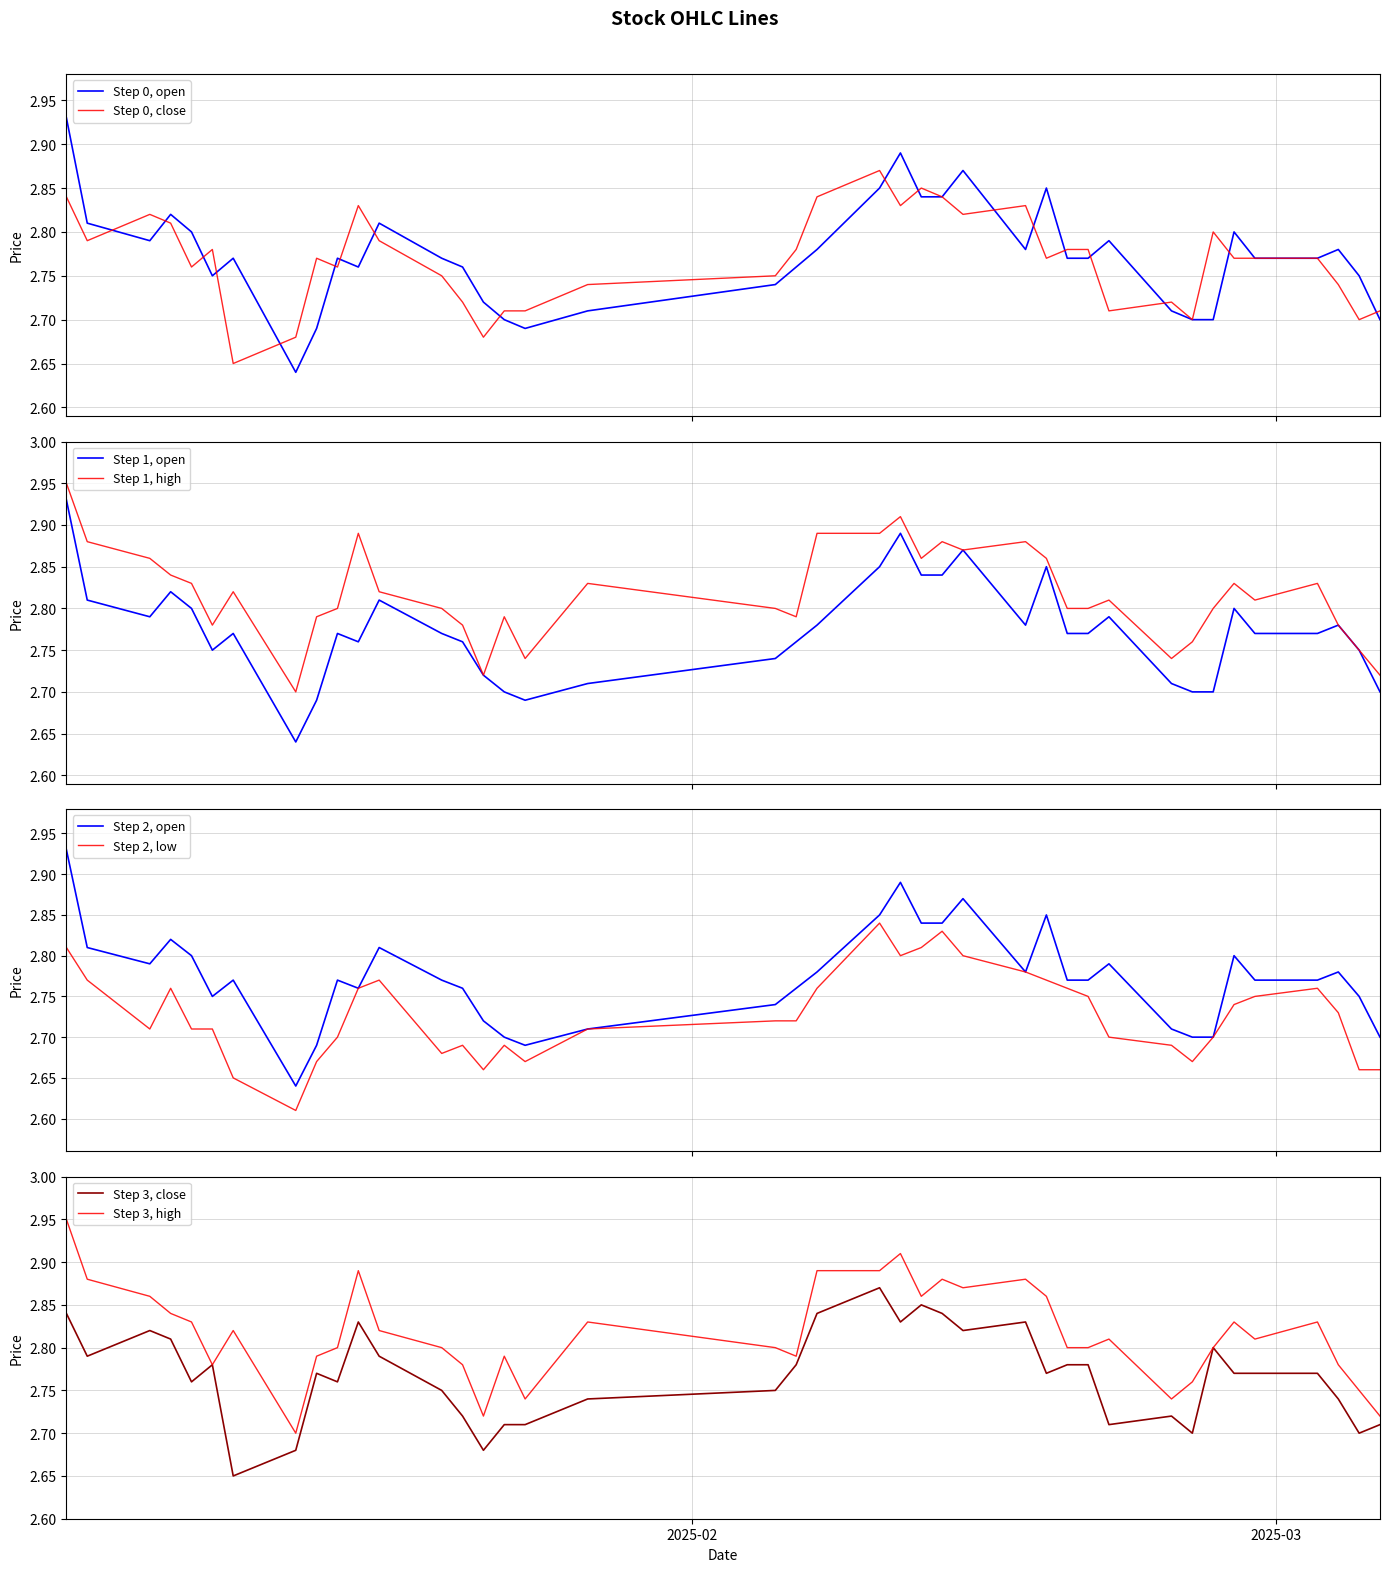

Reading left to right, transcribe all the data shown in this chart.

open: 2.9	2.8	2.8	2.8	2.8	2.8	2.8	2.6	2.7	2.8	2.8	2.8	2.8	2.8	2.7	2.7	2.7	2.7	2.7	2.8	2.8	2.9	2.9	2.8	2.8	2.9	2.8	2.9	2.8	2.8	2.8	2.7	2.7	2.7	2.8	2.8	2.8	2.8	2.8	2.7
close: 2.8	2.8	2.8	2.8	2.8	2.8	2.6	2.7	2.8	2.8	2.8	2.8	2.8	2.7	2.7	2.7	2.7	2.7	2.8	2.8	2.8	2.9	2.8	2.9	2.8	2.8	2.8	2.8	2.8	2.8	2.7	2.7	2.7	2.8	2.8	2.8	2.8	2.7	2.7	2.7
high: 3.0	2.9	2.9	2.8	2.8	2.8	2.8	2.7	2.8	2.8	2.9	2.8	2.8	2.8	2.7	2.8	2.7	2.8	2.8	2.8	2.9	2.9	2.9	2.9	2.9	2.9	2.9	2.9	2.8	2.8	2.8	2.7	2.8	2.8	2.8	2.8	2.8	2.8	2.8	2.7
low: 2.8	2.8	2.7	2.8	2.7	2.7	2.6	2.6	2.7	2.7	2.8	2.8	2.7	2.7	2.7	2.7	2.7	2.7	2.7	2.7	2.8	2.8	2.8	2.8	2.8	2.8	2.8	2.8	2.8	2.8	2.7	2.7	2.7	2.7	2.7	2.8	2.8	2.7	2.7	2.7